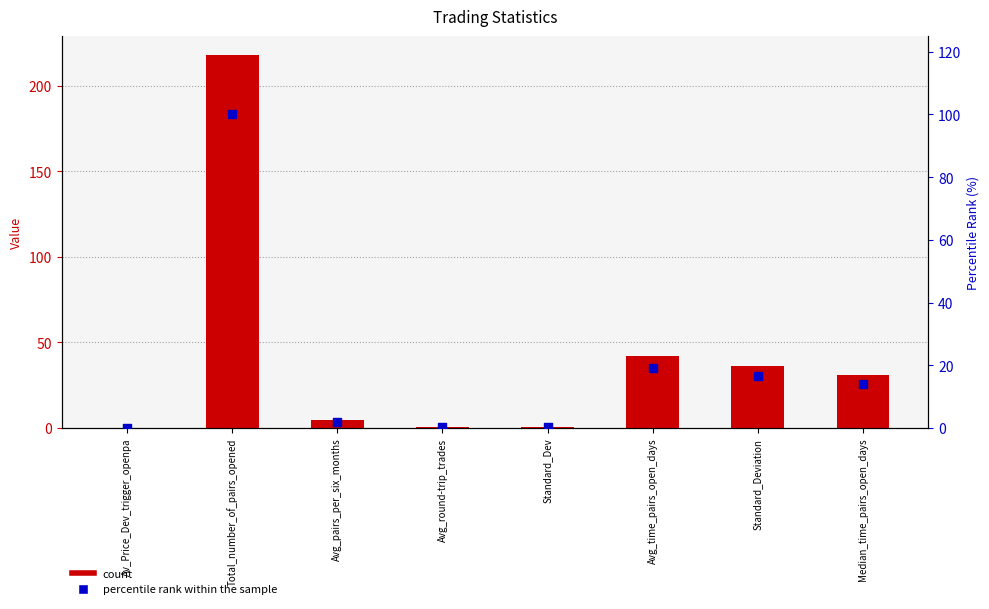

Which series reaches the minimum Y coordinate?

percentile rank within the sample